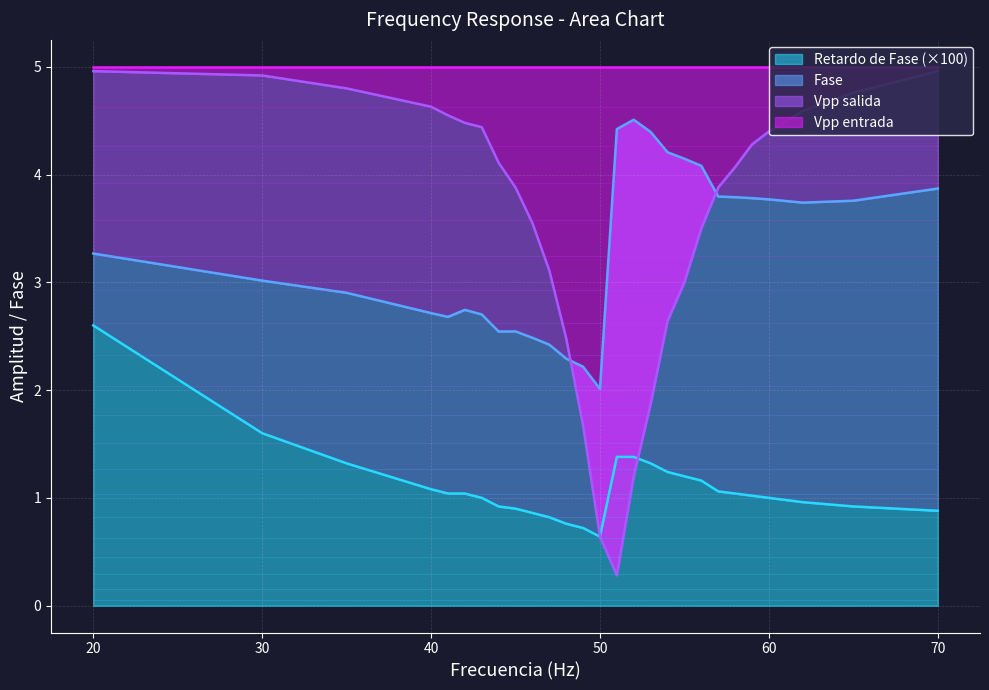

What is the lowest value of the Retardo de Fase (×100) series?

0.6